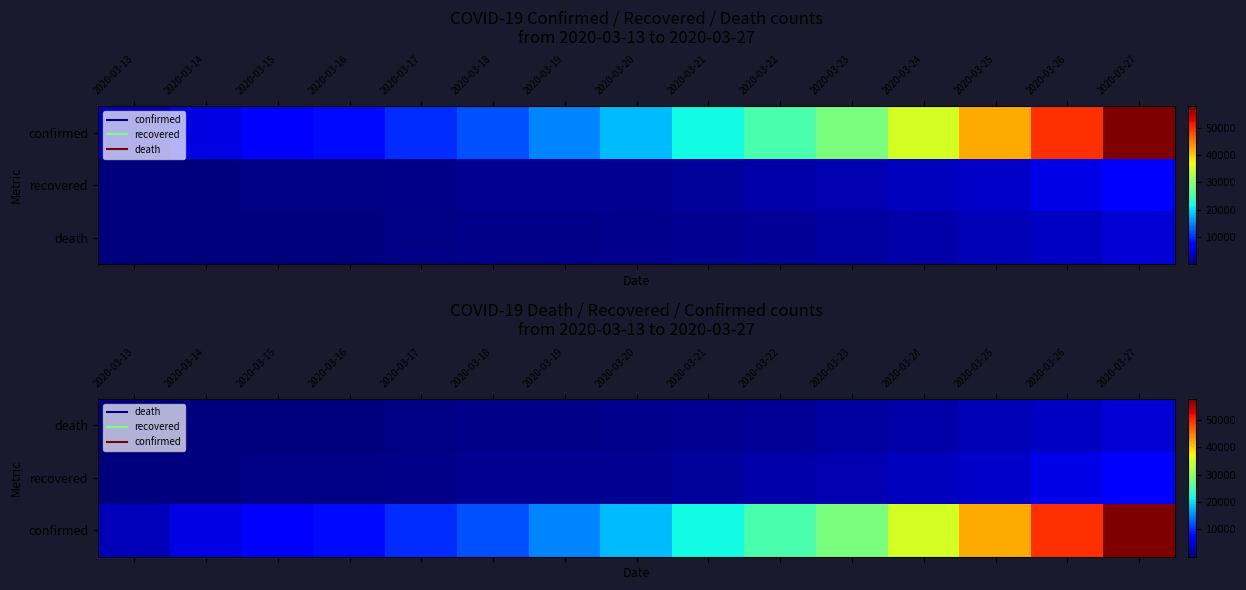

The value of confirmed at 2020-03-21 is 10823. True or false?

False